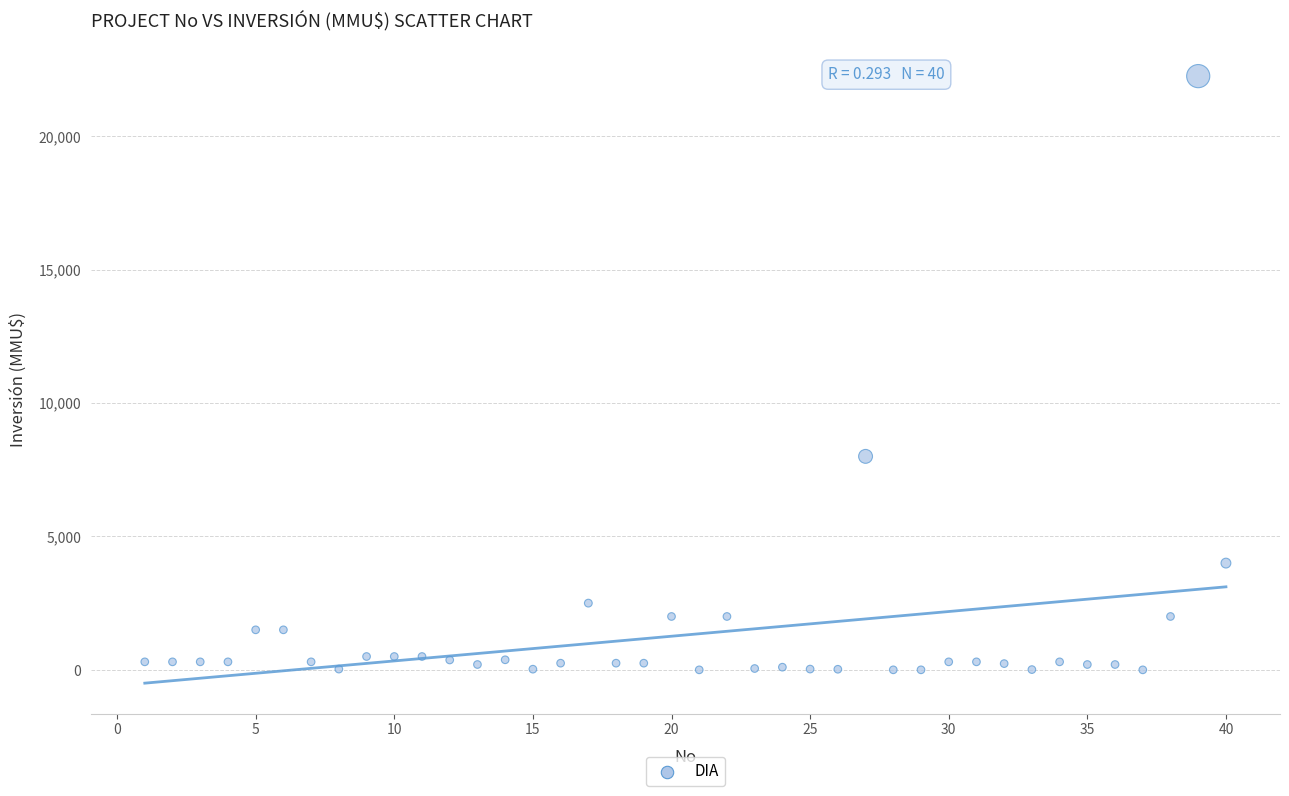

What Y value in the scatter plot is closest to 11125?

8000